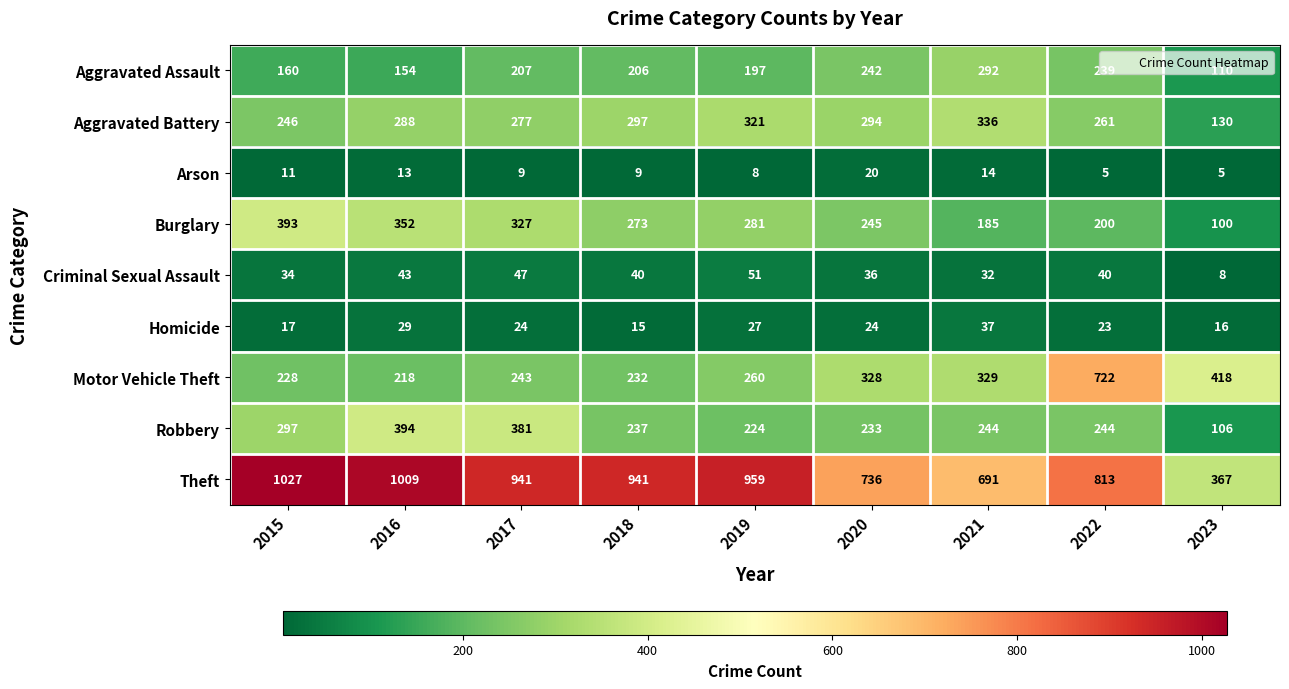

Which series changed the most between 2016 and 2017?

Theft